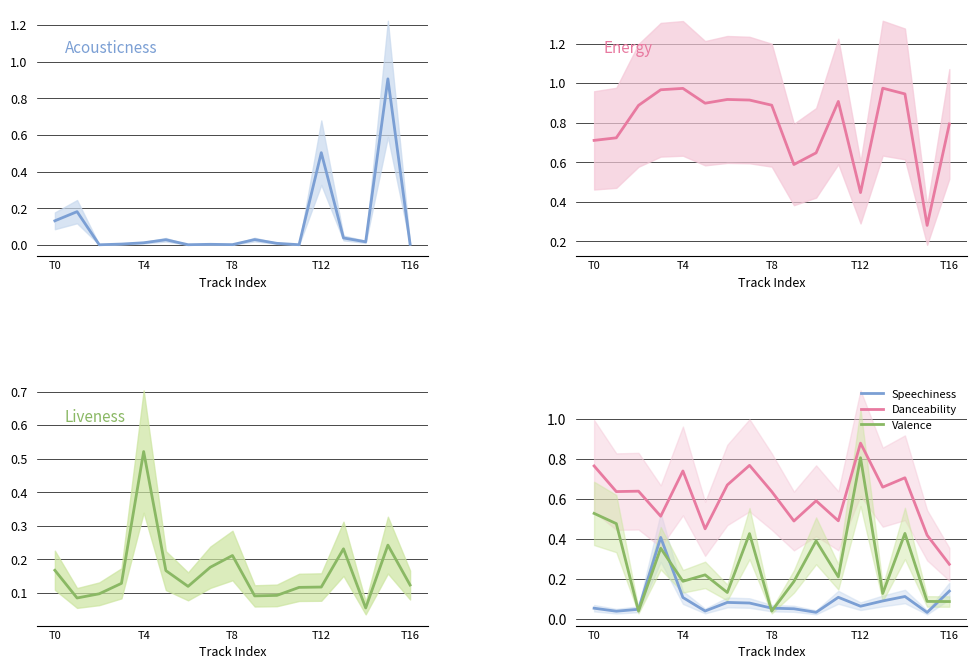

At which label does Valence reach its peak?

T12